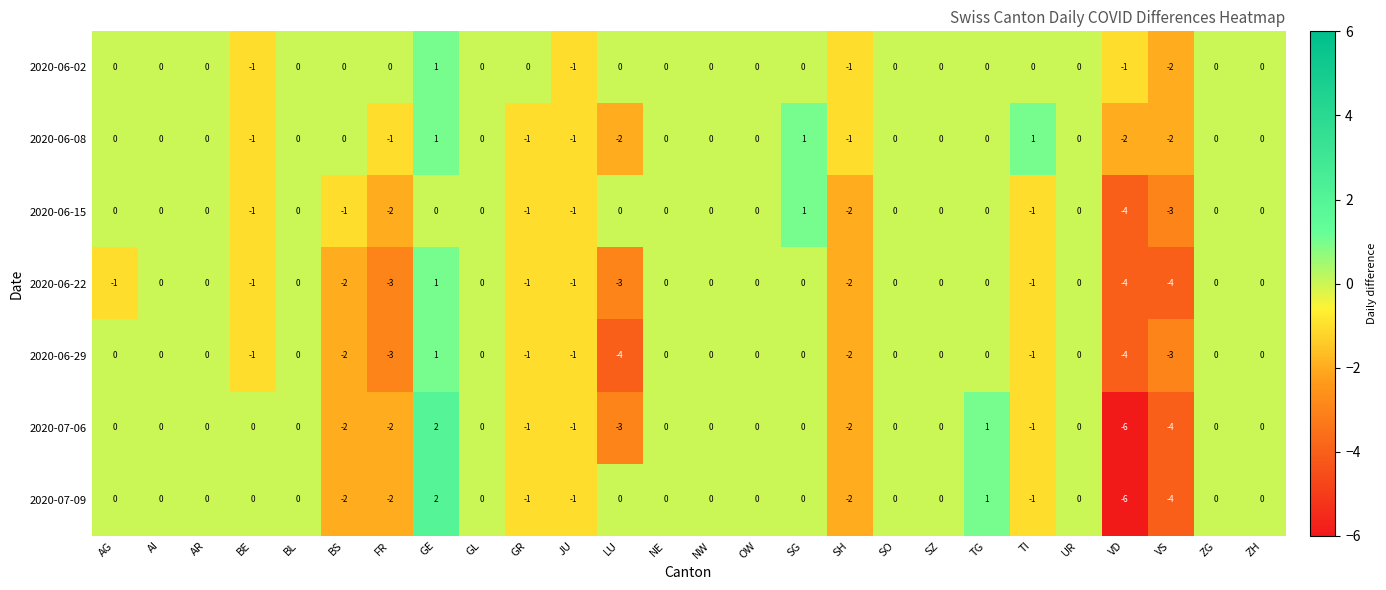

At which category does the chart reach its peak across all series?

GE